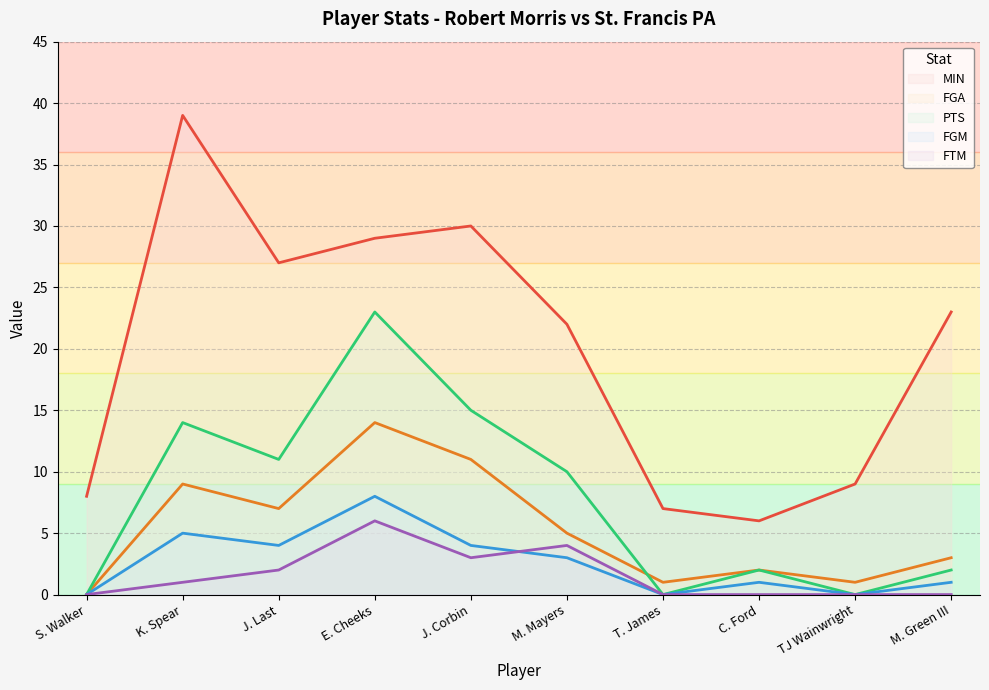

Rank the series by their maximum value, from lowest to highest.

FTM, FGM, FGA, PTS, MIN